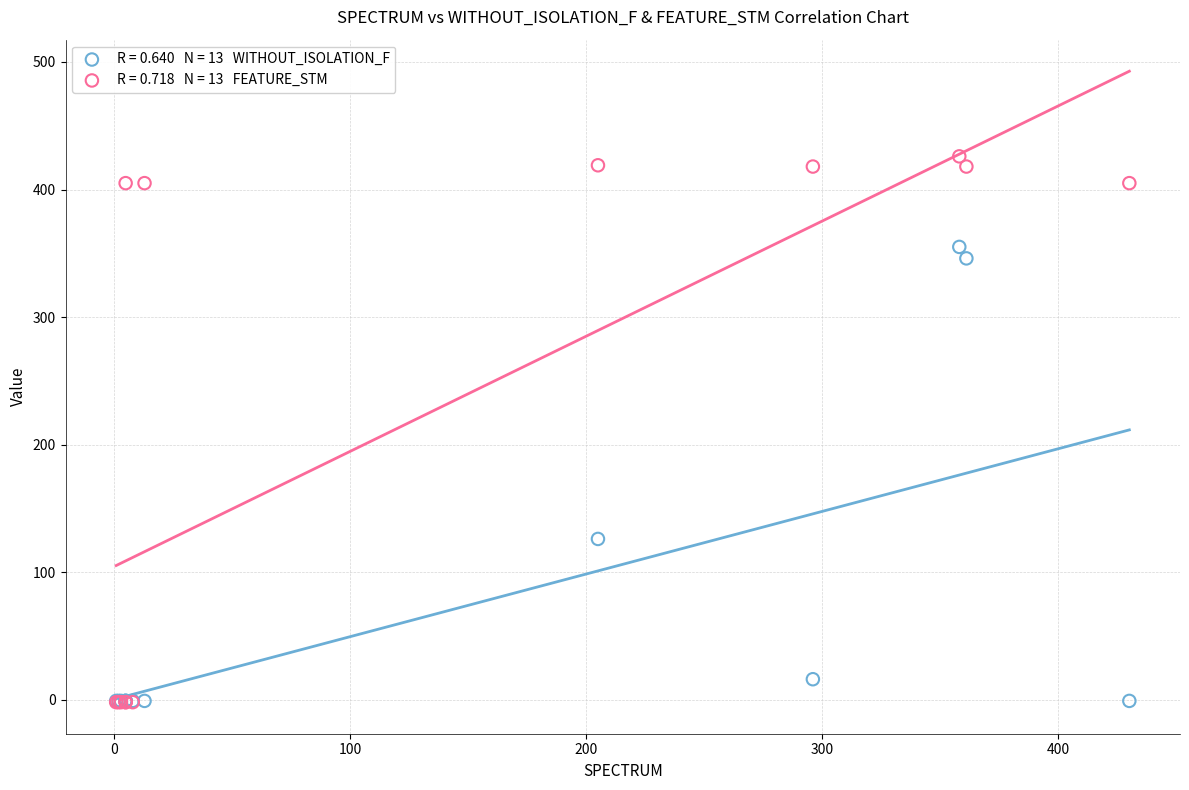

Across all series, what Y value is closest to 212?

126